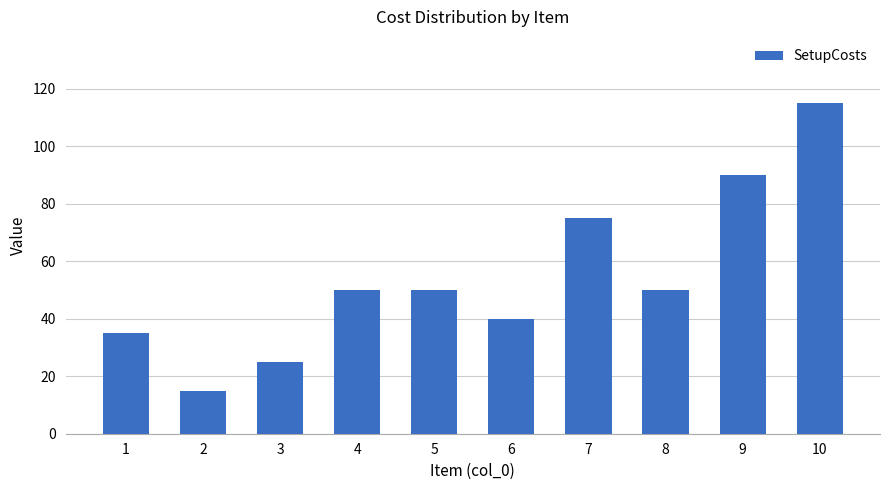

What value does the data have at 2, to the nearest 5?

15